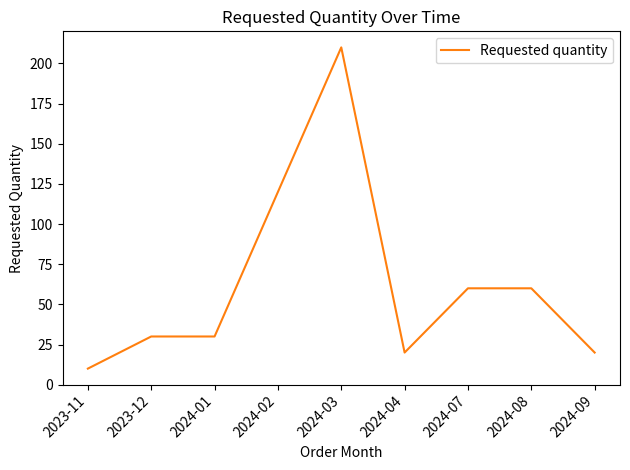

Is it true that the value at 2024-03 is 130?

False